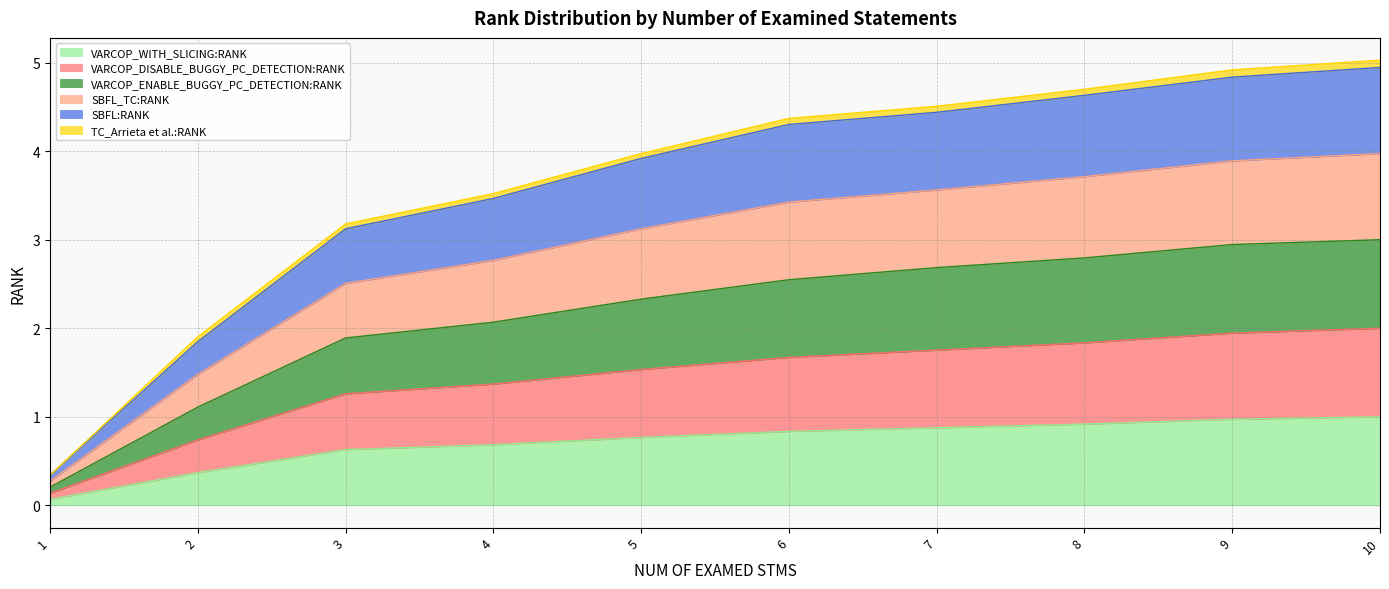

Does the chart have visible grid lines?

Yes